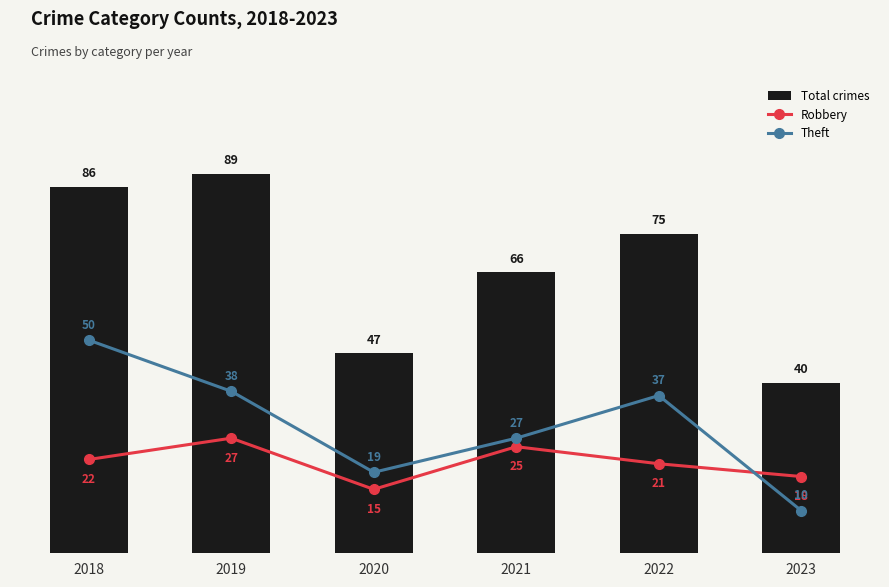

Reading left to right, transcribe all the data shown in this chart.

Total crimes: 2018=86	2019=89	2020=47	2021=66	2022=75	2023=40
Robbery: 2018=22	2019=27	2020=15	2021=25	2022=21	2023=18
Theft: 2018=50	2019=38	2020=19	2021=27	2022=37	2023=10